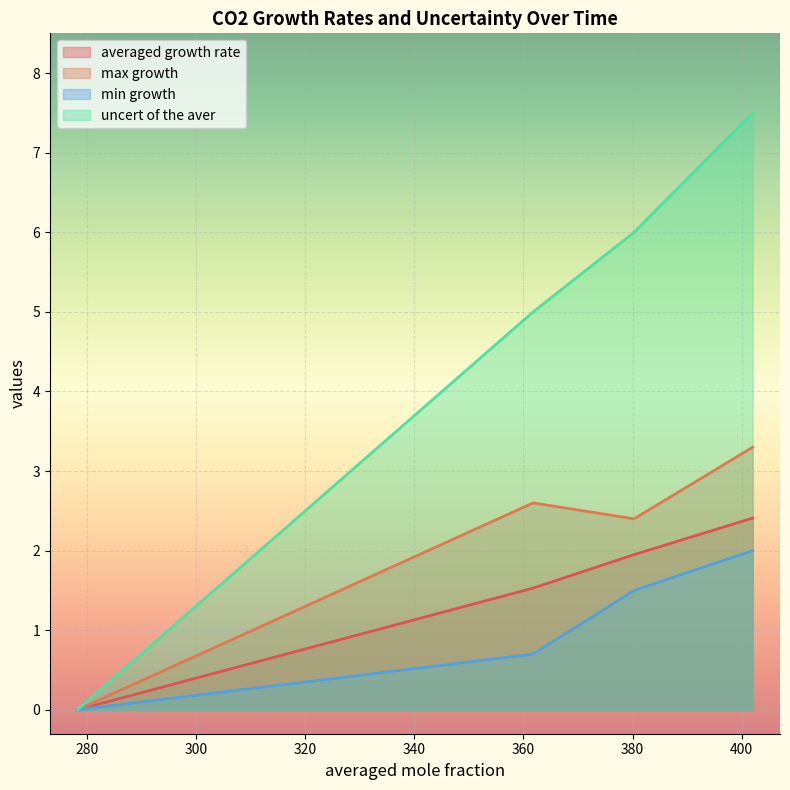

What is the value of the max growth point at the 3rd from the left?

2.4